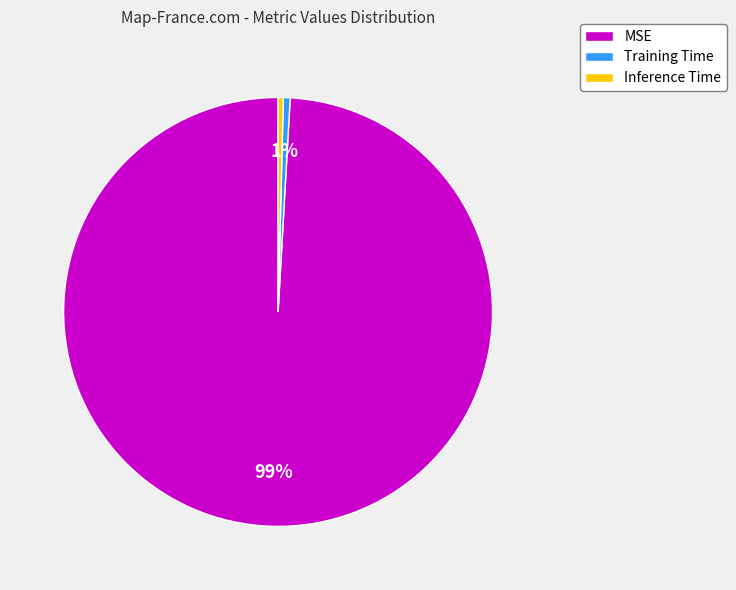

What percentage is the MSE slice, to the nearest percent?

99%